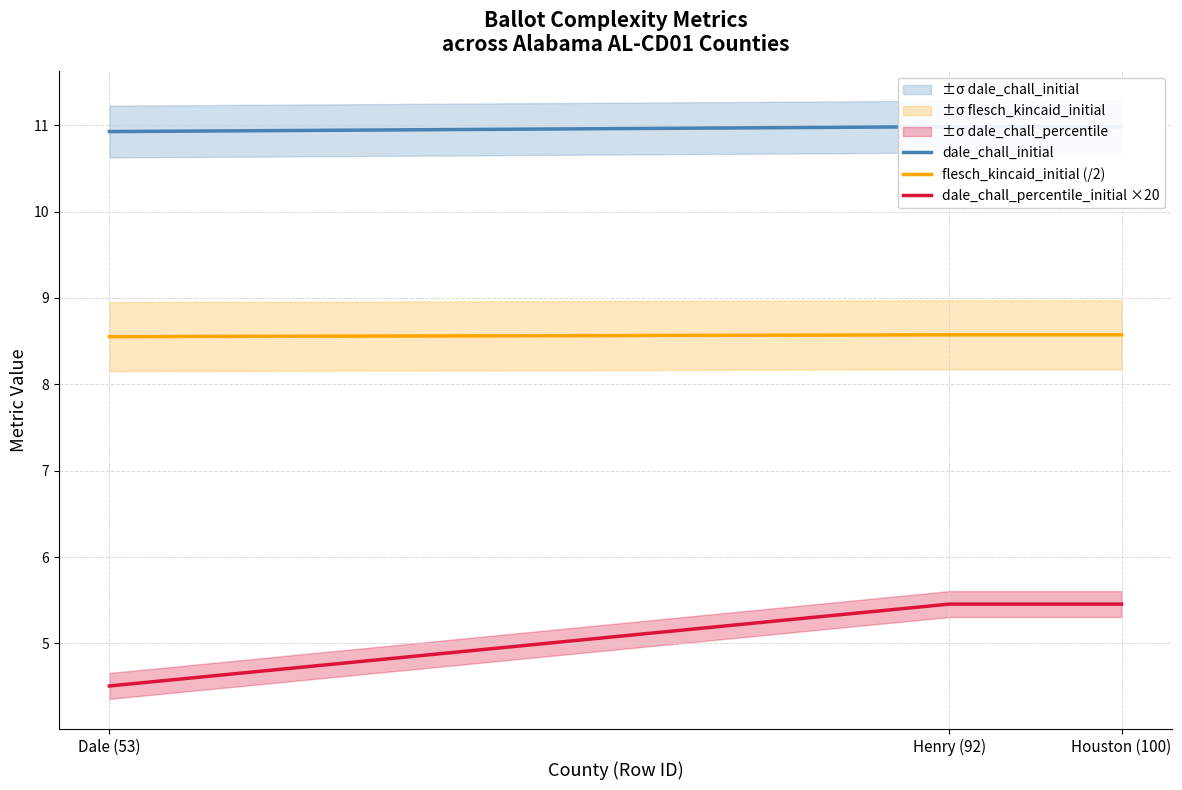

At which category does the chart reach its minimum across all series?

Dale (53)